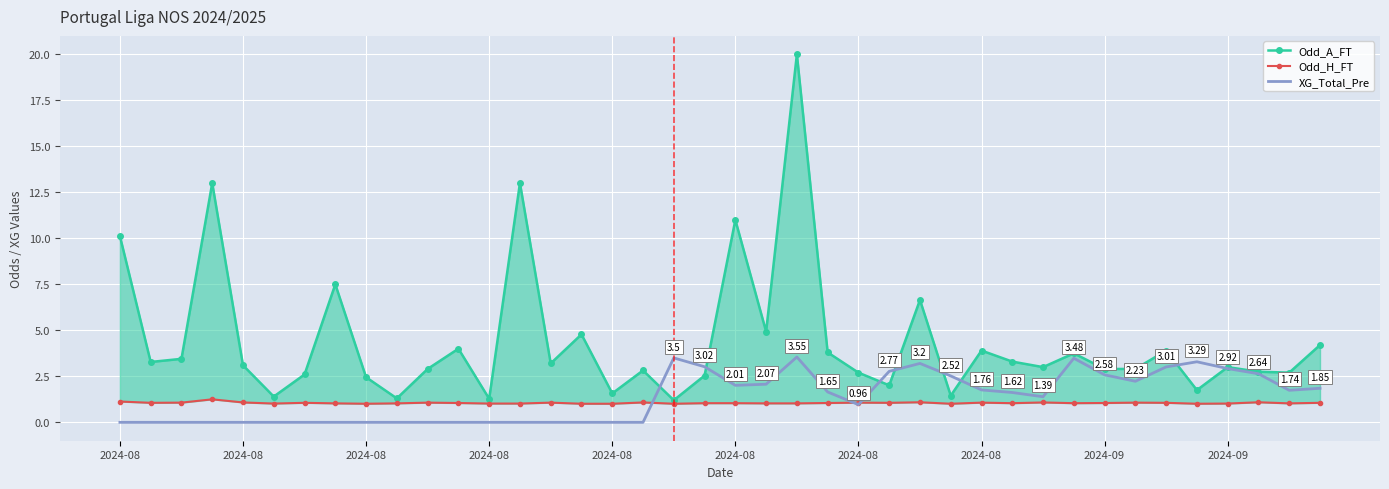

How many interior local valleys does the Odd_H_FT series have?

10